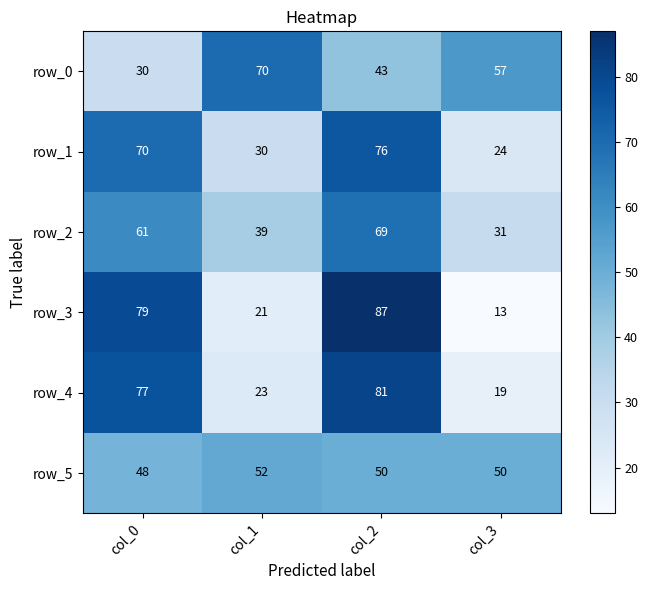

What is the sum of all row_2 values?

200